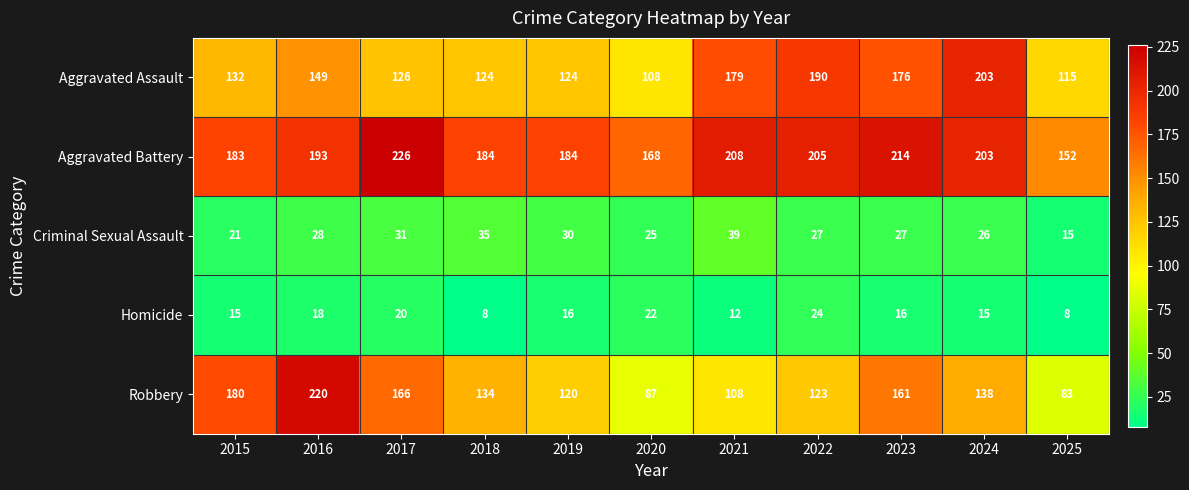

How many data points in Aggravated Battery are less than 193?

5